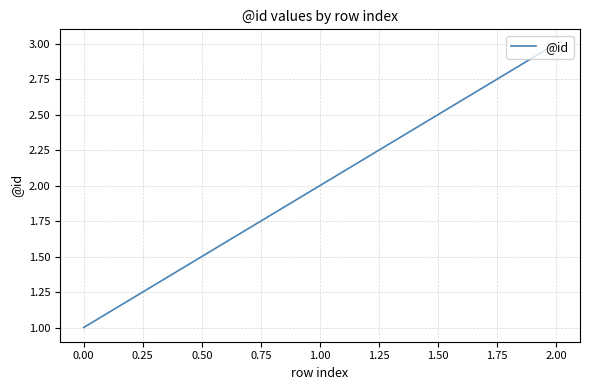

True or false: the data shows 3 at 2.00.

True